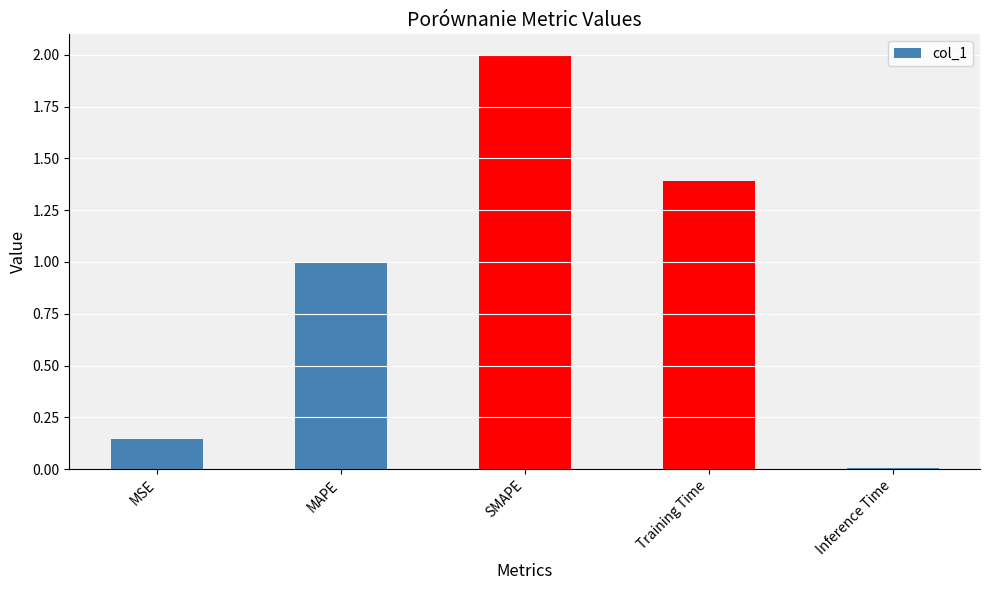

What is the difference between the second highest and second lowest values?

1.2